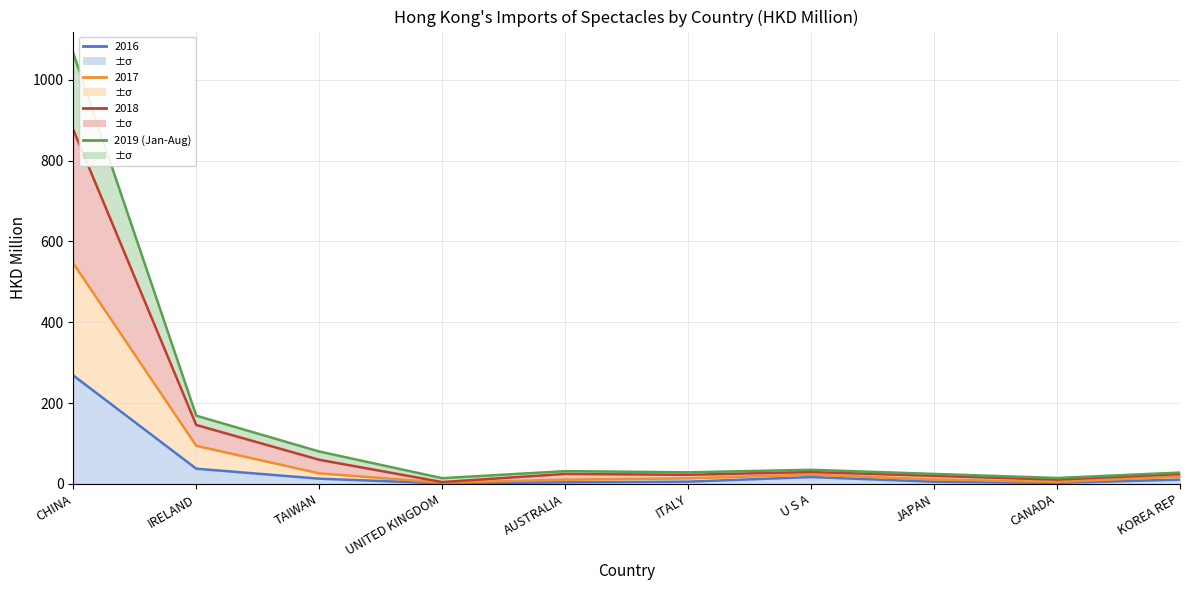

True or false: the data shows 28.4 at ITALY.

True